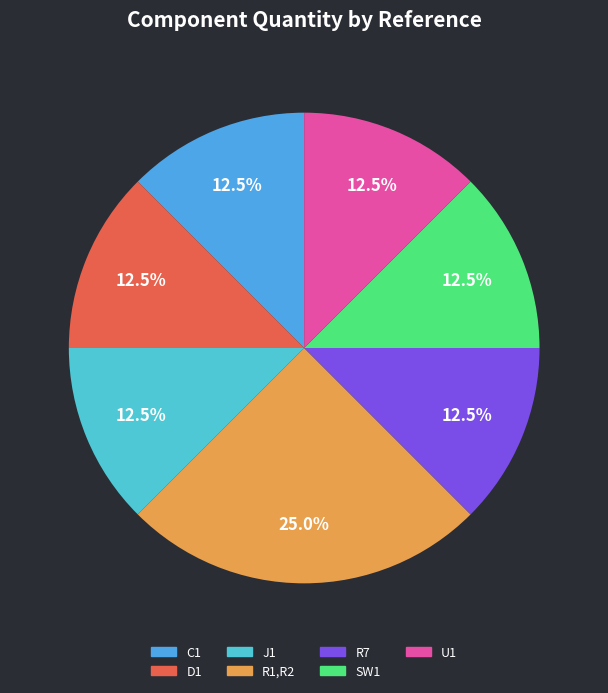

What percentage is the U1 slice, to the nearest percent?

12%